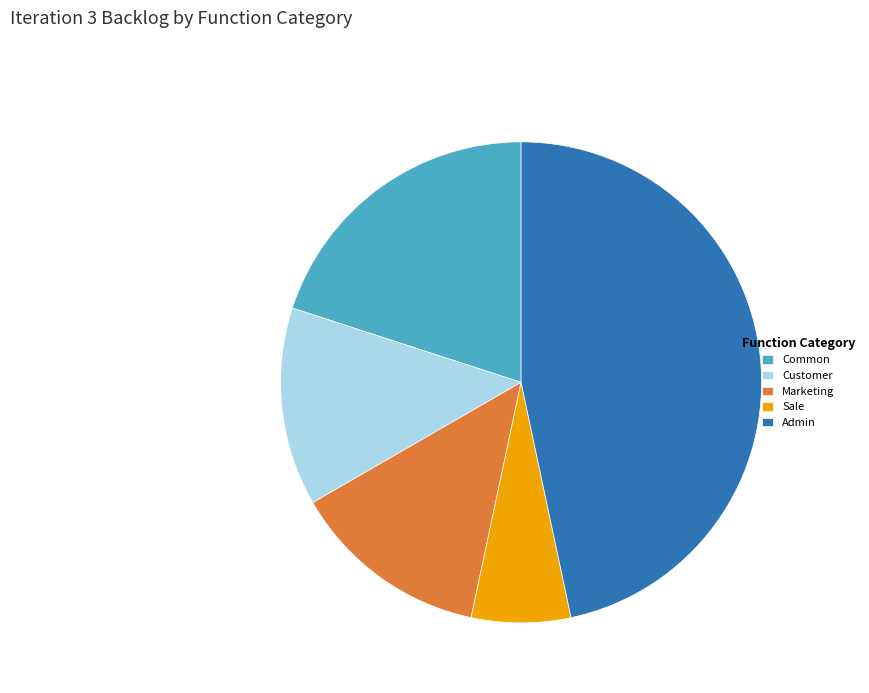

Does Customer account for over 50% of the chart?

No